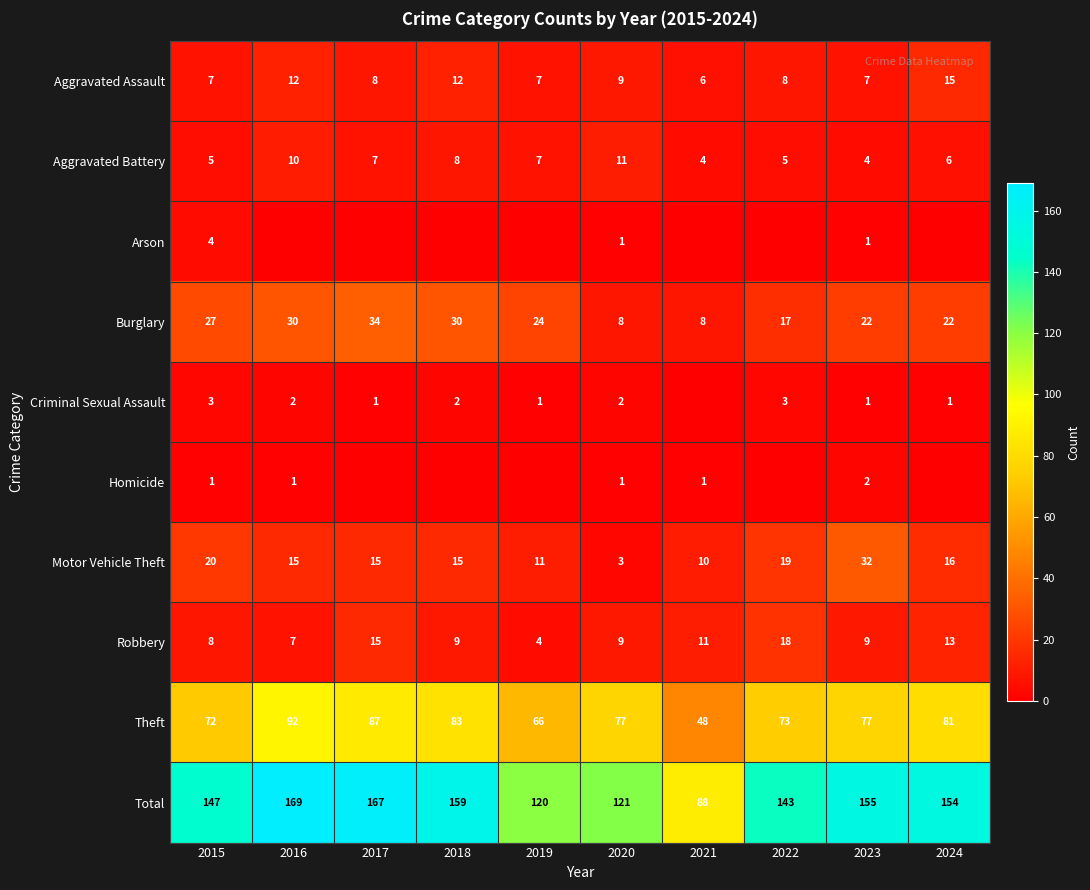

How many series are shown in this chart?

10